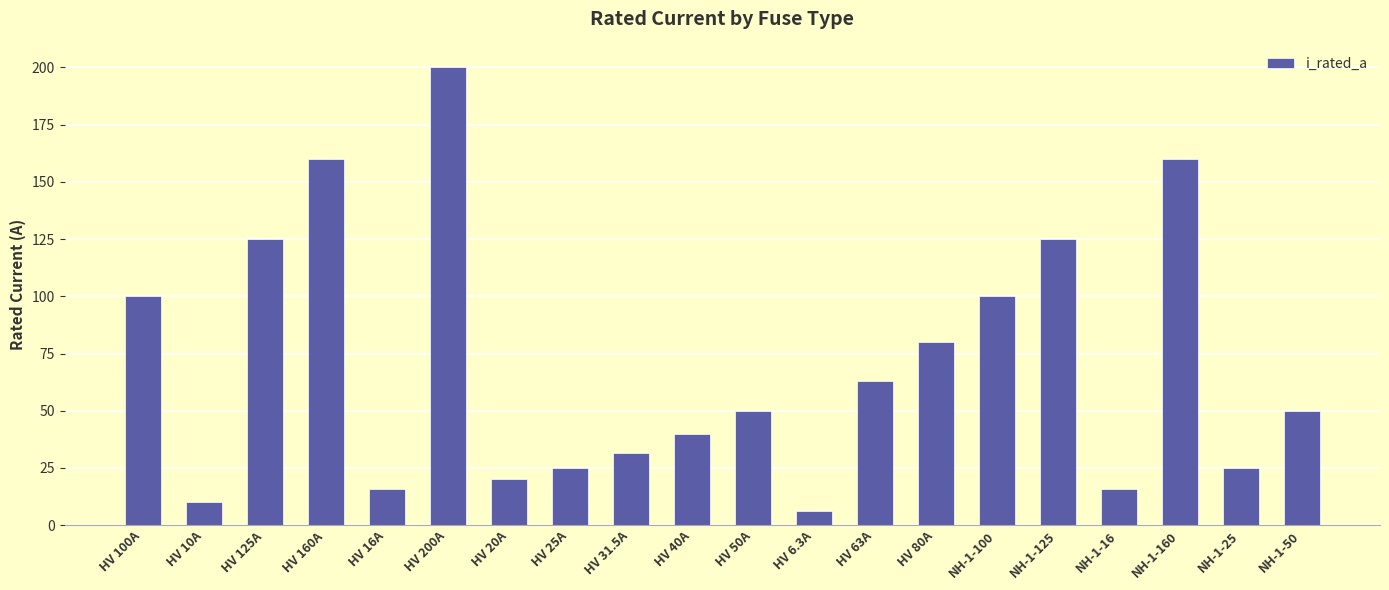

What is the change in value from HV 16A to HV 80A?

+64.0